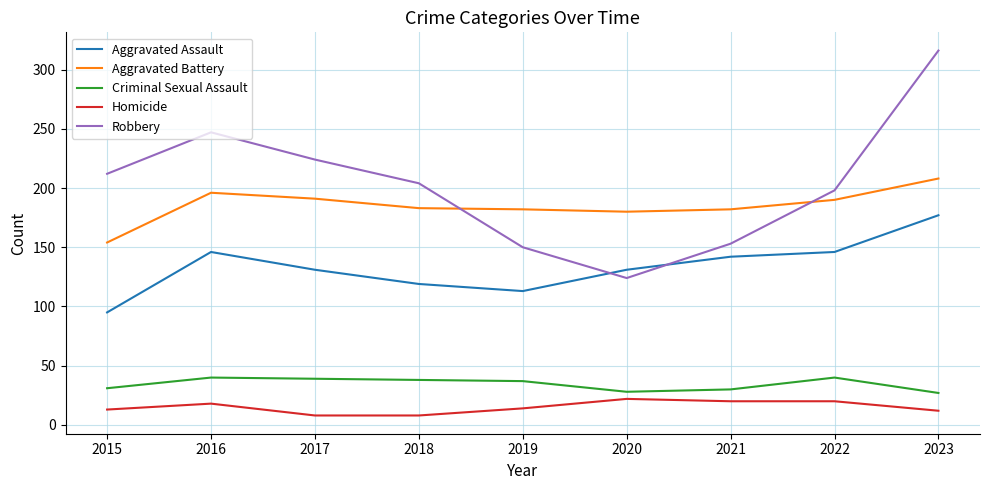

Is it true that Homicide equals 7 at 2022?

False